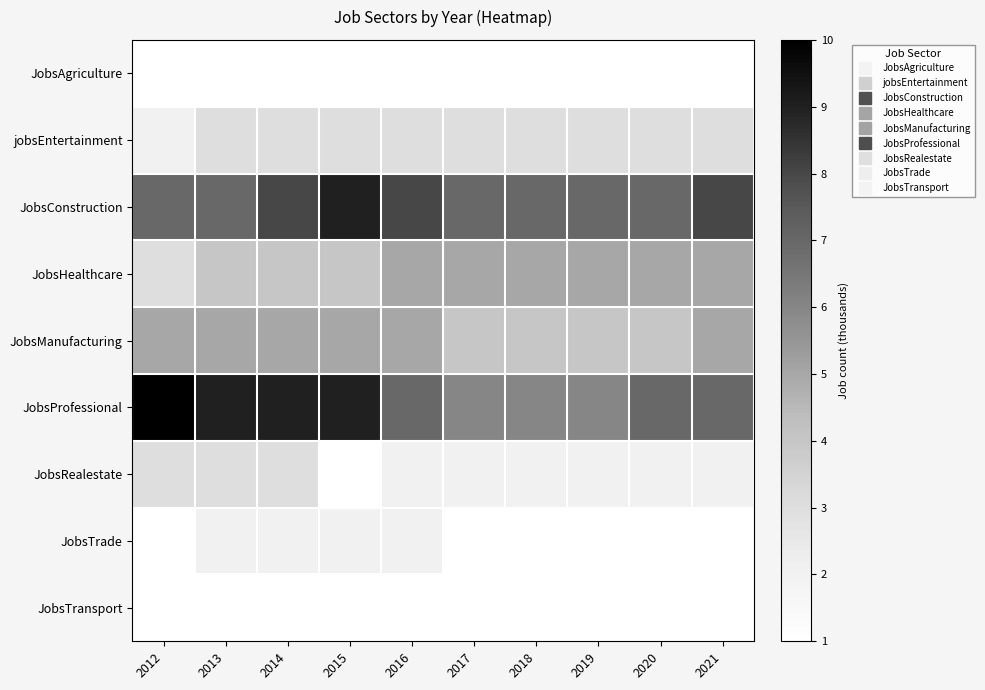

How many data points does each series have?

10